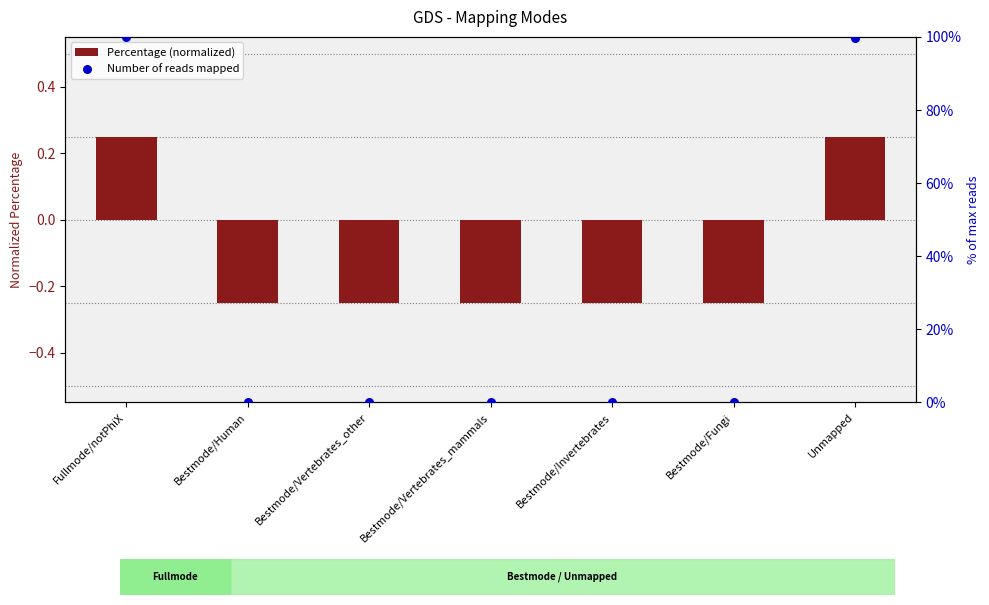

Which series contains the lowest Y value?

Percentage (normalized)